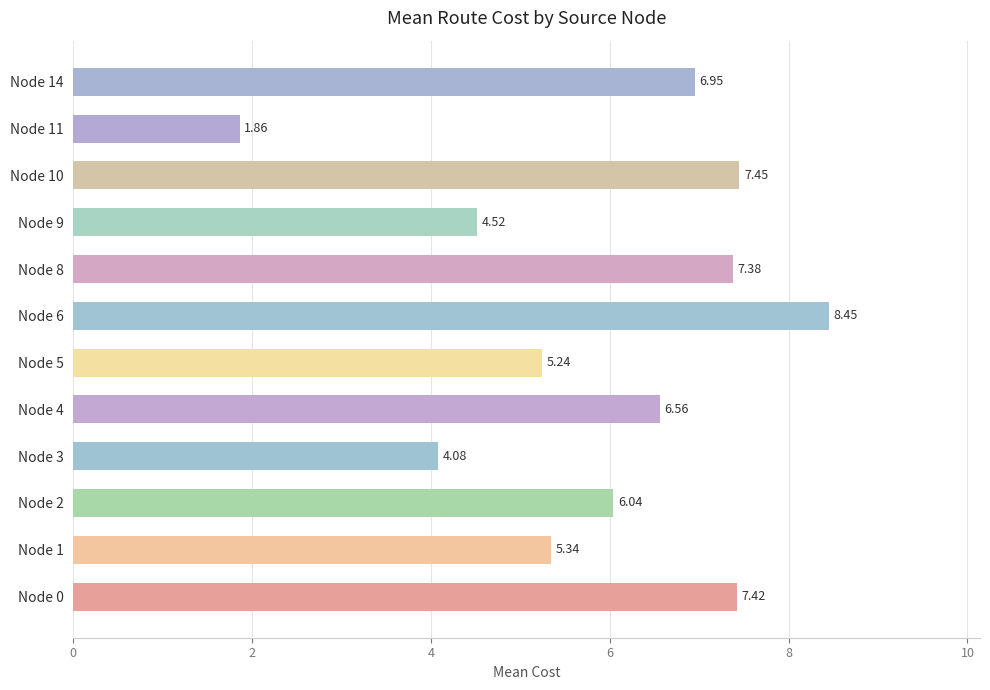

Where is the data nearest to the value 5?

Node 5